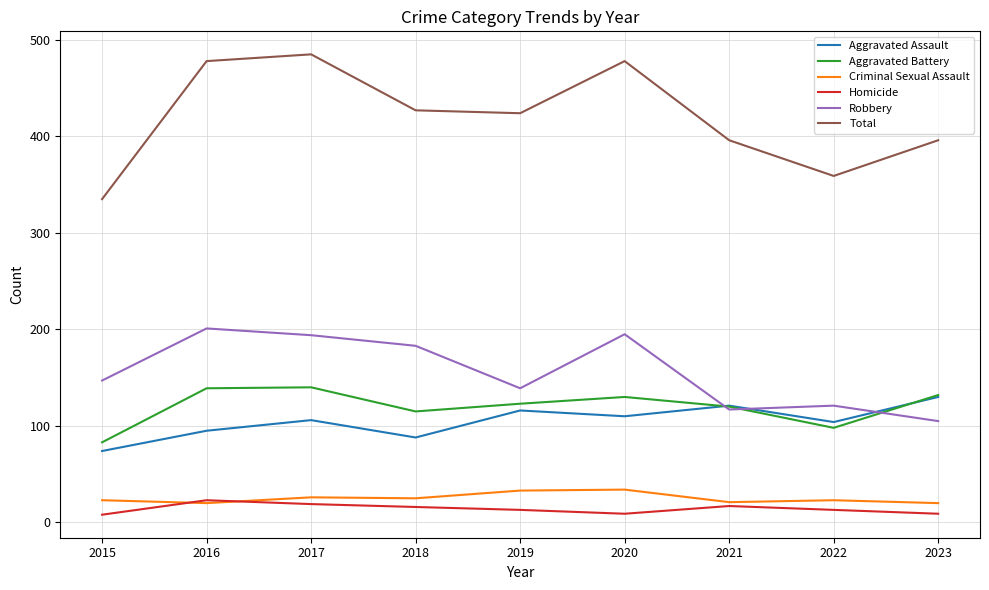

Which label corresponds to the largest value in the chart?

2017